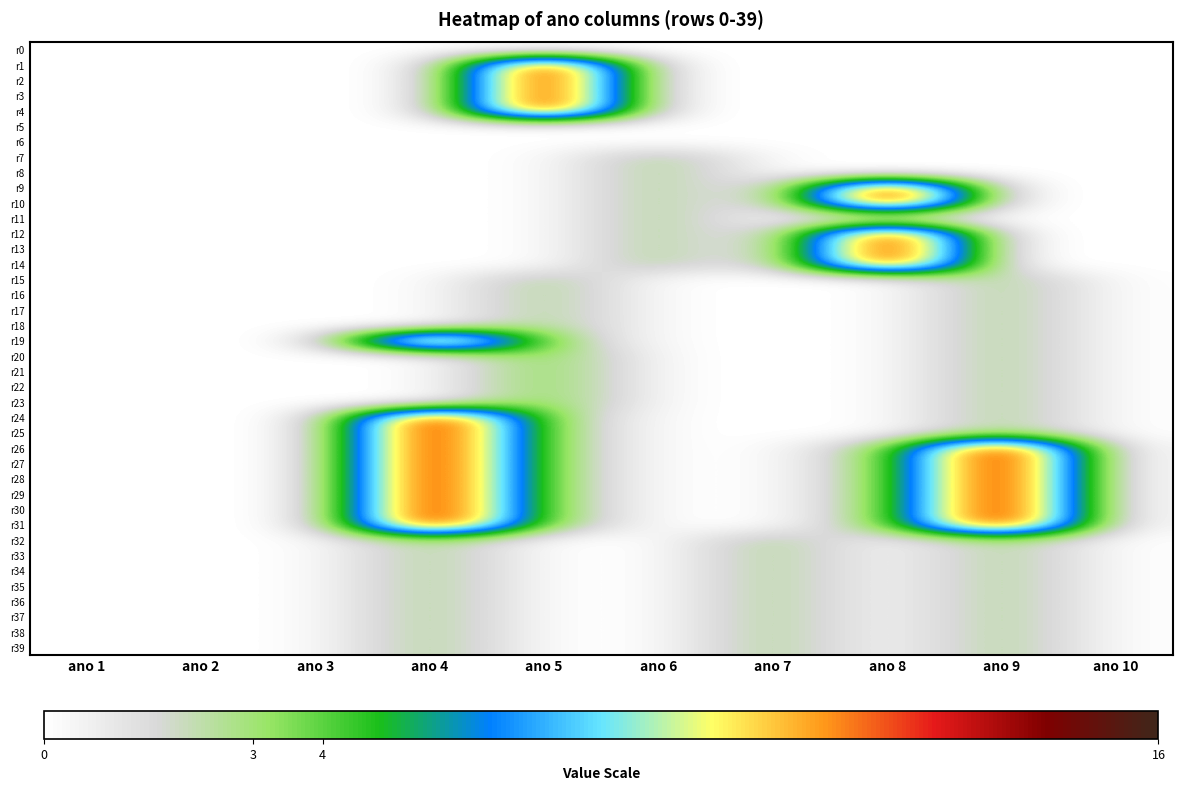

At how many categories does at least one series exceed 11?

4